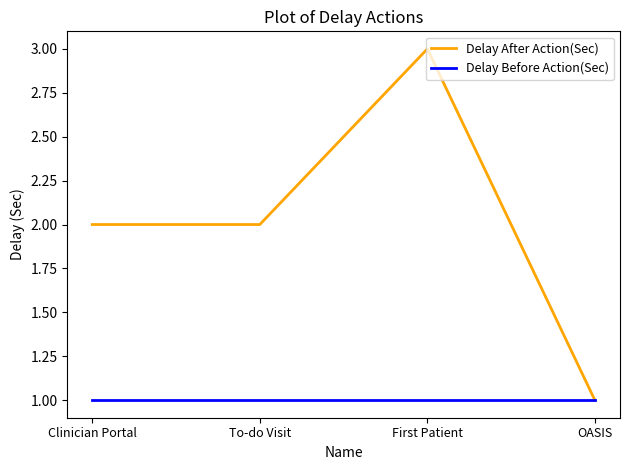

True or false: Delay Before Action(Sec) has a value of 1 at OASIS.

True